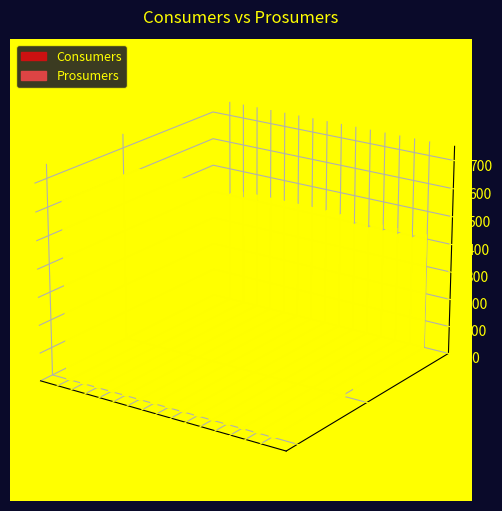

Is it true that Prosumers equals 440 at 5?

True